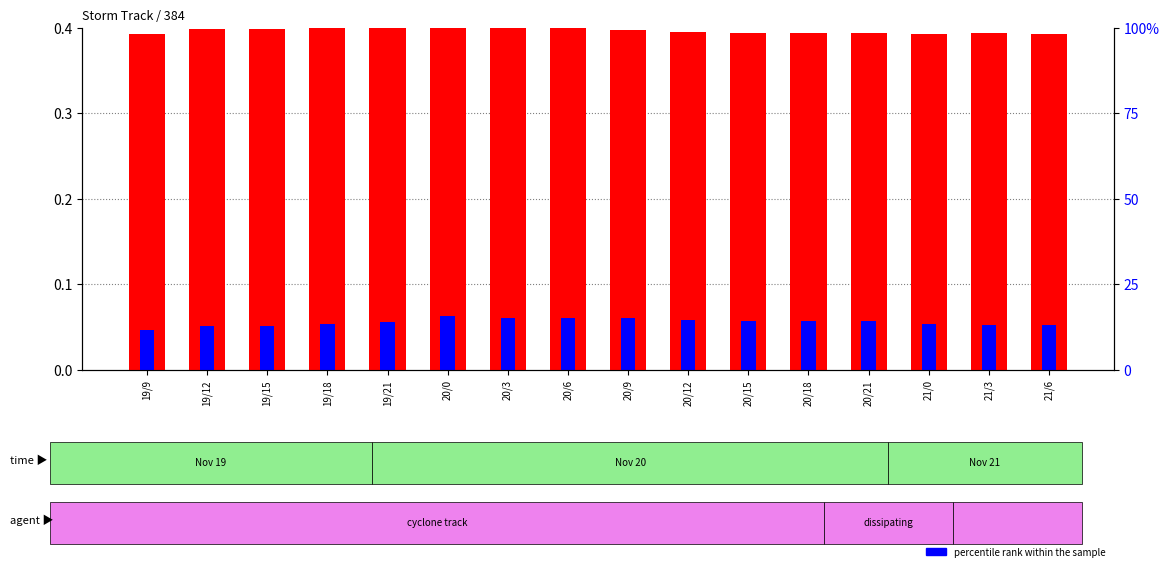

What are all the series names shown in the legend?

transformed count, percentile rank within the sample